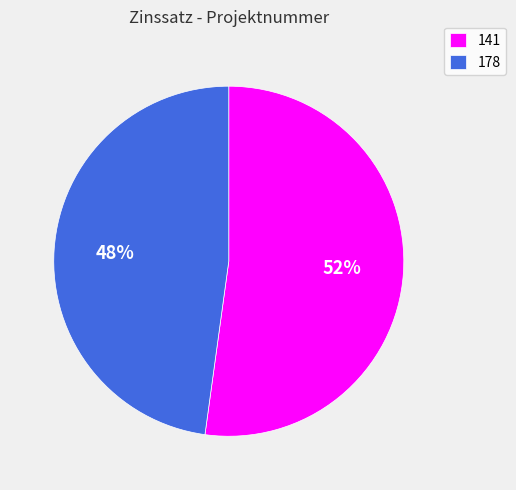

How many slices are in this pie chart?

2